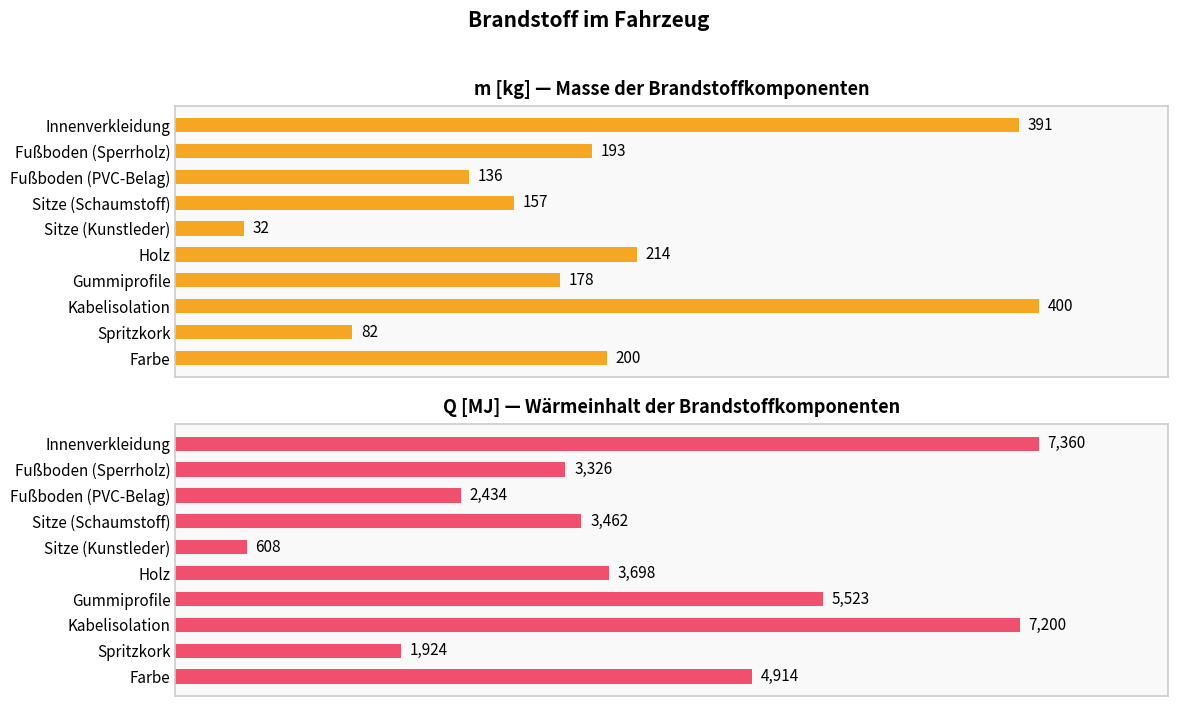

At Sitze (Kunstleder), list the series in order from largest to smallest.

Q [MJ], m [kg]